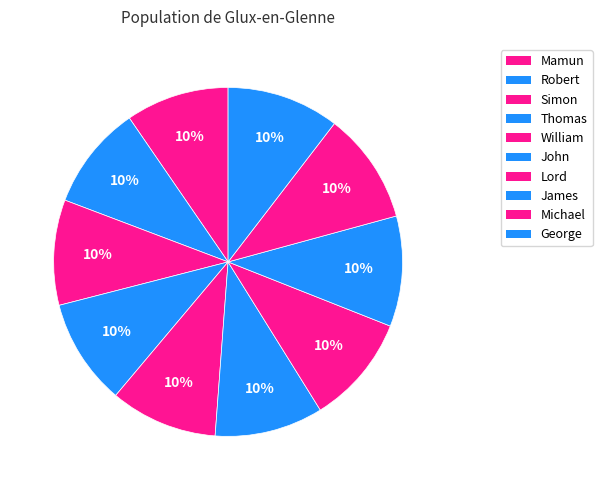

What percentage do Thomas and Mamun together represent?

19.4%